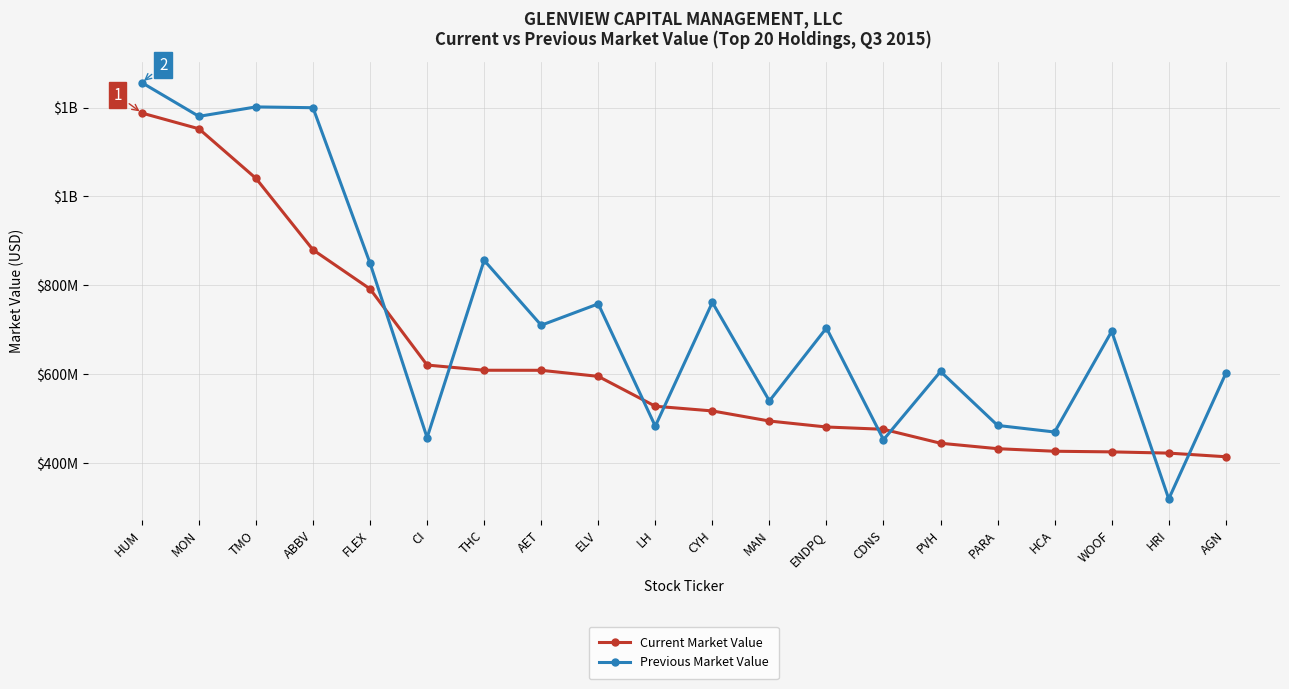

What is the lowest value of the Previous Market Value series?

319.1